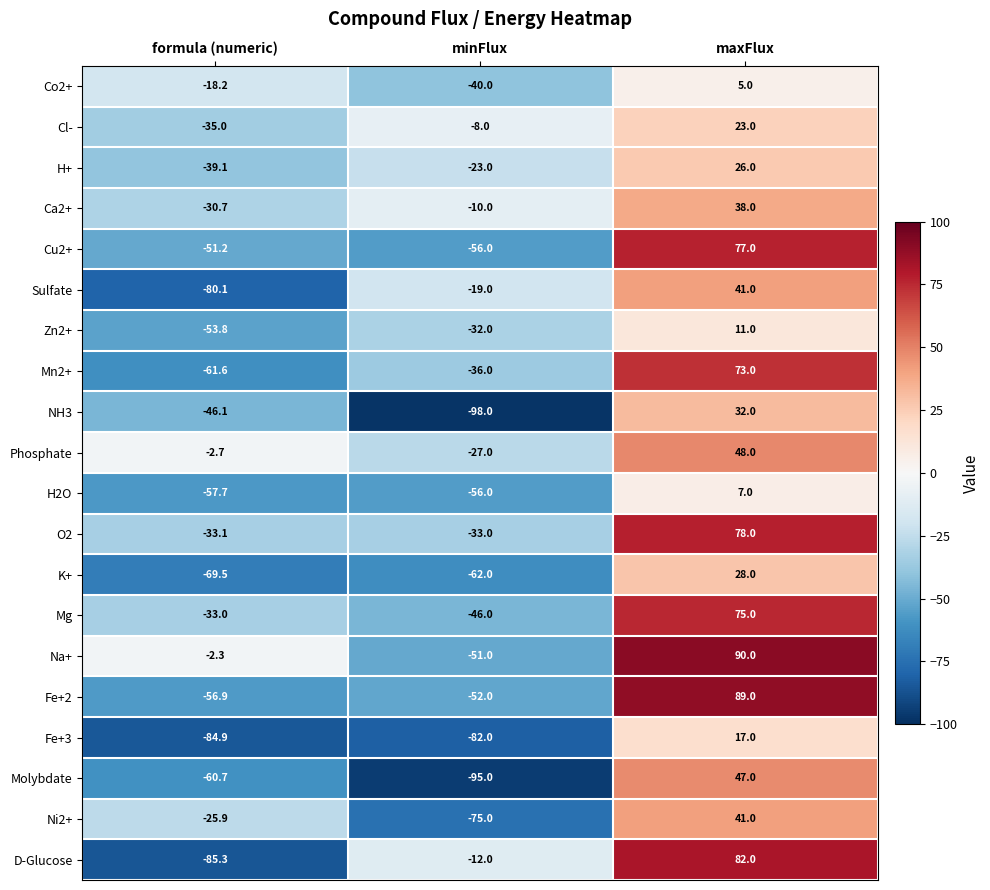

What is the sum of all Ca2+ values?

-2.7